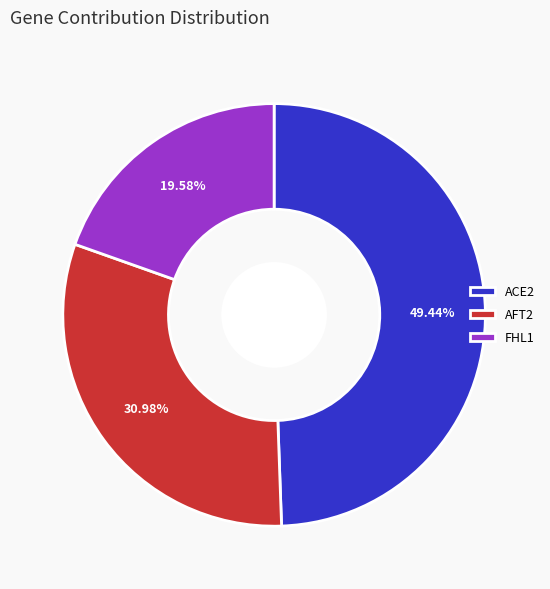

Does AFT2 account for over 50% of the chart?

No